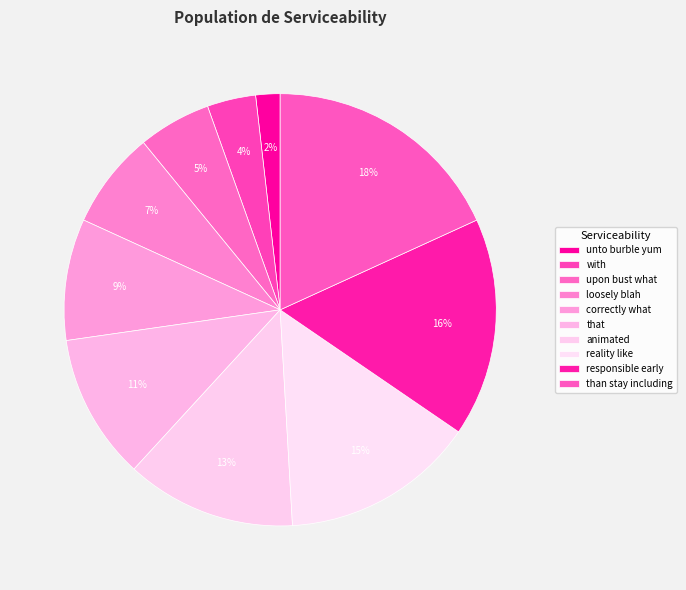

To the nearest percent, what is the difference between the largest and smallest slice percentages?

16%